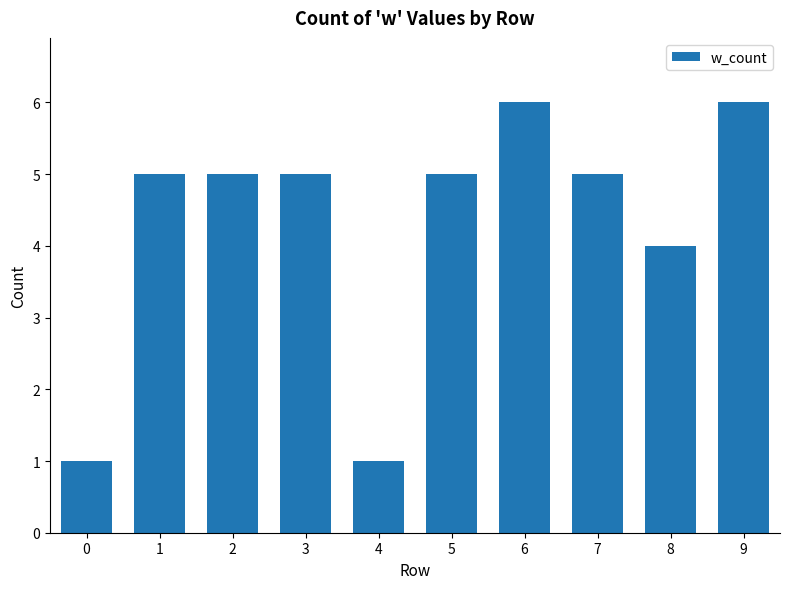

What is the difference between the maximum and minimum values?

5